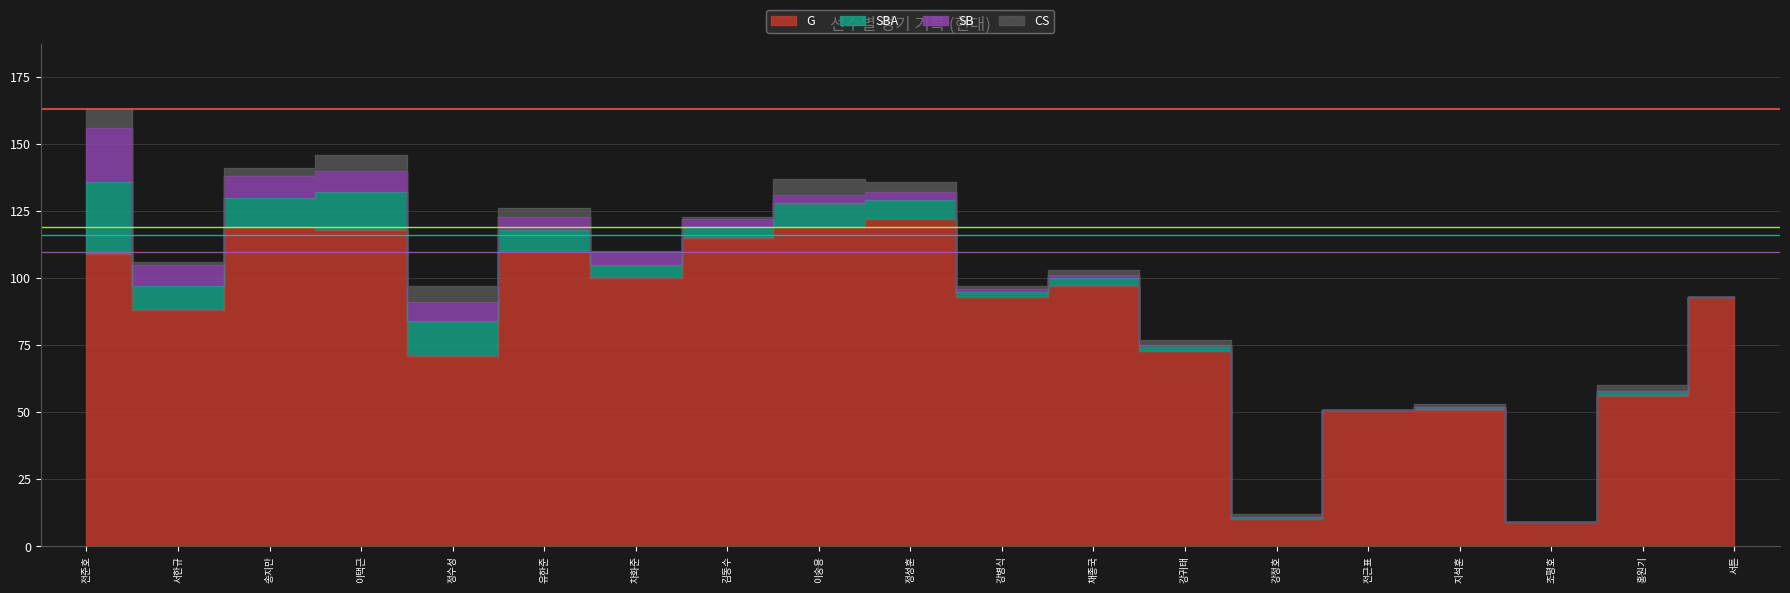

What is the sum of all G values?

1604